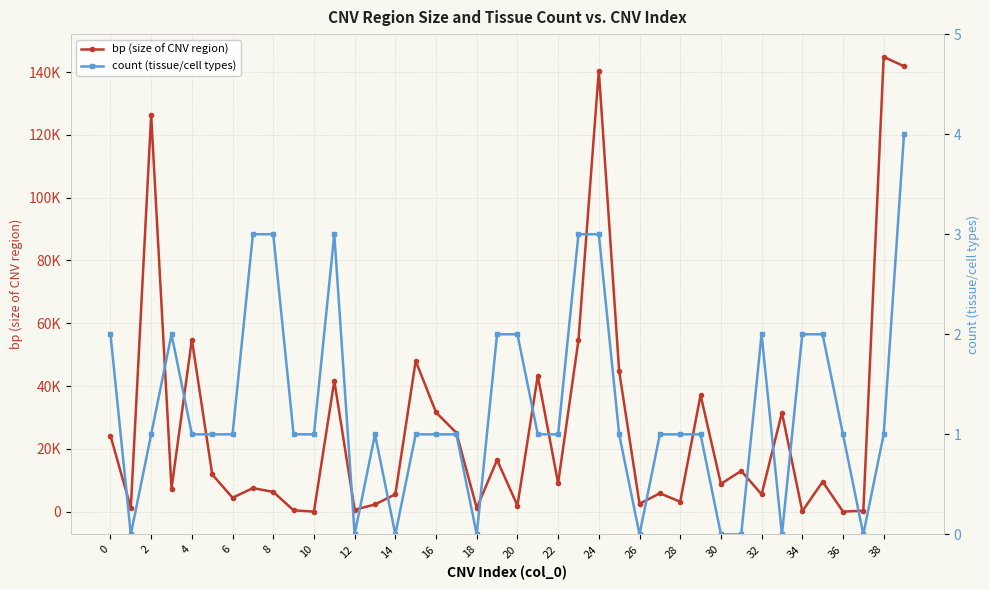

How many categories are shown in the chart?

40